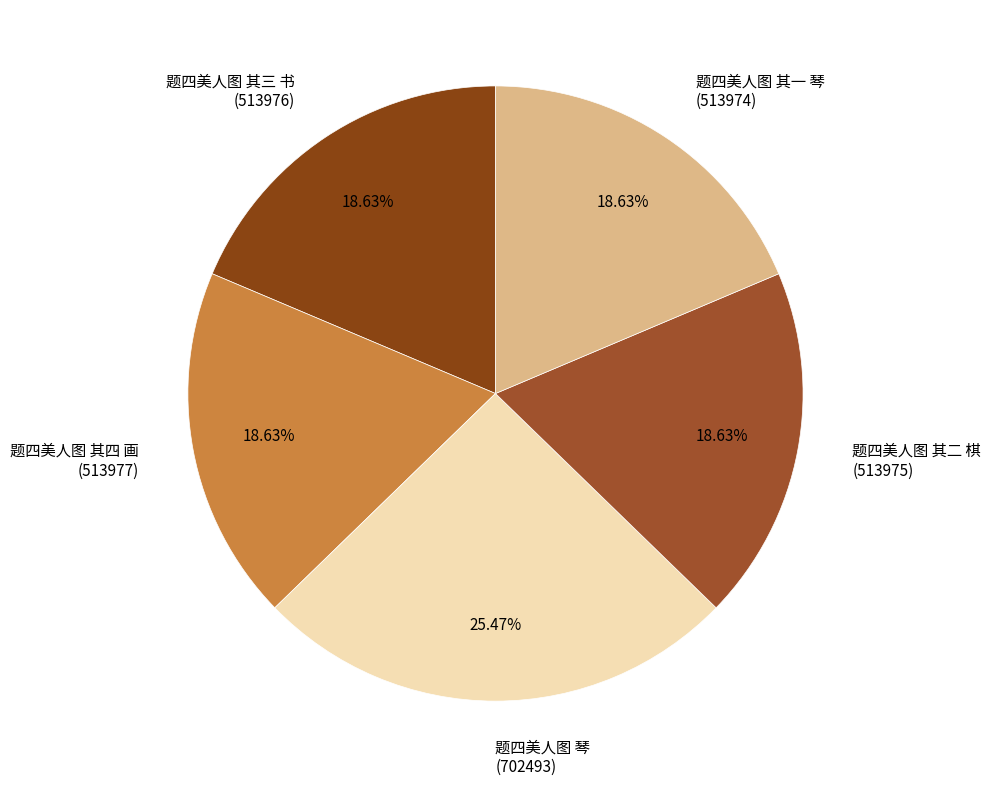

Count the number of slices in the pie.

5